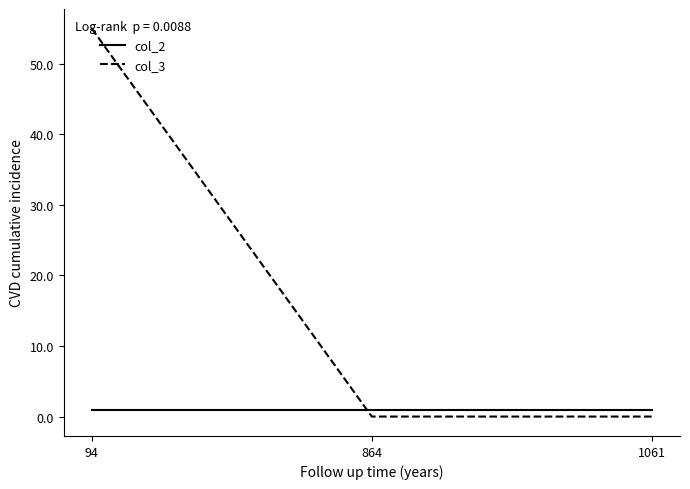

The value of col_3 at 864 is 23. True or false?

False